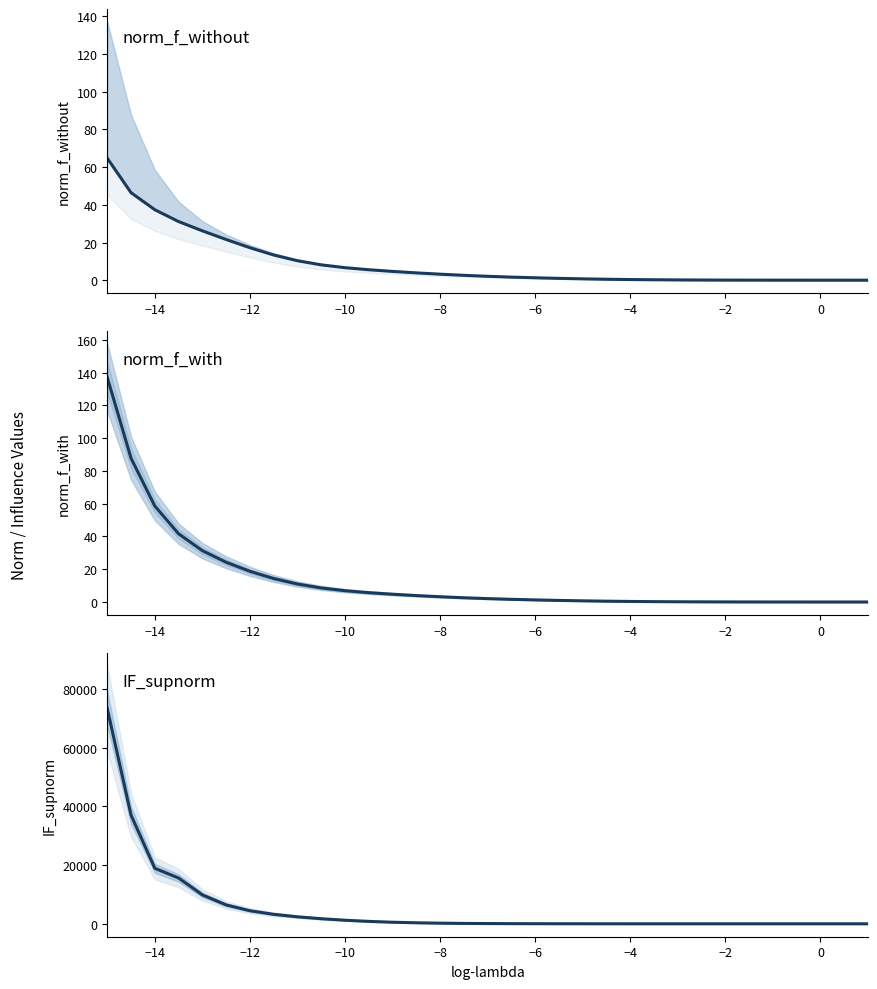

Reading right to left, extract all data points from this chart.

norm_f_without: 0.0	0.0	0.0	0.0	0.0	0.0	0.1	0.1	0.1	0.2	0.3	0.5	0.7	1.0	1.3	1.6	2.1	2.6	3.2	3.9	4.7	5.5	6.6	8.1	10.3	13.4	17.2	21.6	26.2	31.1	37.4	46.4	64.7
norm_f_with: 0.0	0.0	0.0	0.0	0.0	0.0	0.1	0.1	0.1	0.2	0.3	0.5	0.7	1.0	1.3	1.6	2.1	2.6	3.2	3.9	4.7	5.7	6.9	8.6	11.0	14.3	18.7	24.3	31.3	41.6	58.6	87.7	137.1
IF_supnorm: 0.0	0.0	0.1	0.1	0.2	0.3	0.6	0.9	1.5	2.5	4.2	6.9	11.4	18.8	30.9	50.7	82.9	134.7	217.2	346.2	542.0	827.3	1221.8	1737.4	2388.5	3234.3	4457.7	6448.4	9860.9	15607.1	18923.5	37034.0	73350.2